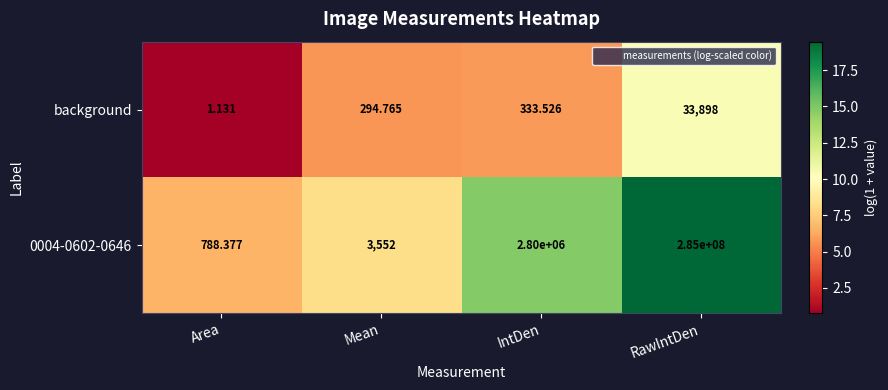

At which category is the sum across all series the highest?

RawIntDen